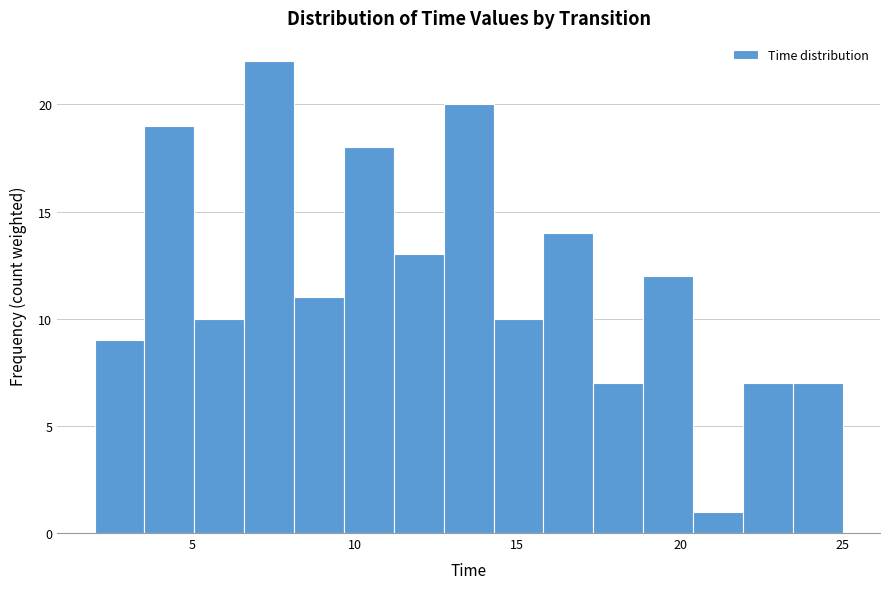

Read against the x-axis, roughly where is the centre of the tallest bar?

7.5